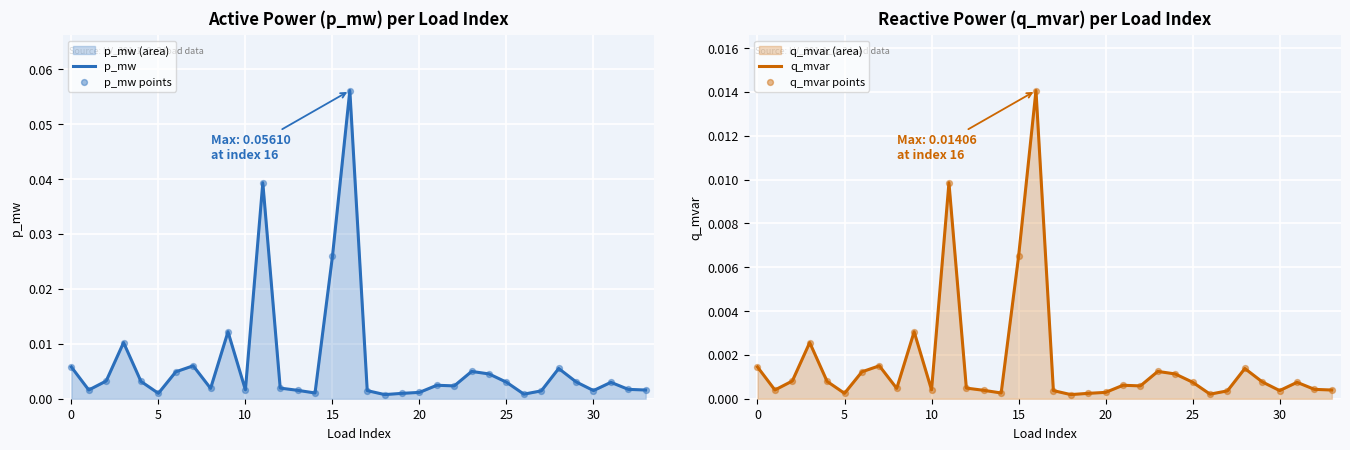

Which series has the largest Y range (max minus min)?

p_mw